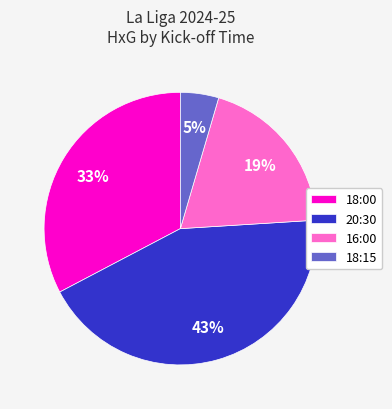

Which slice is the largest?

20:30